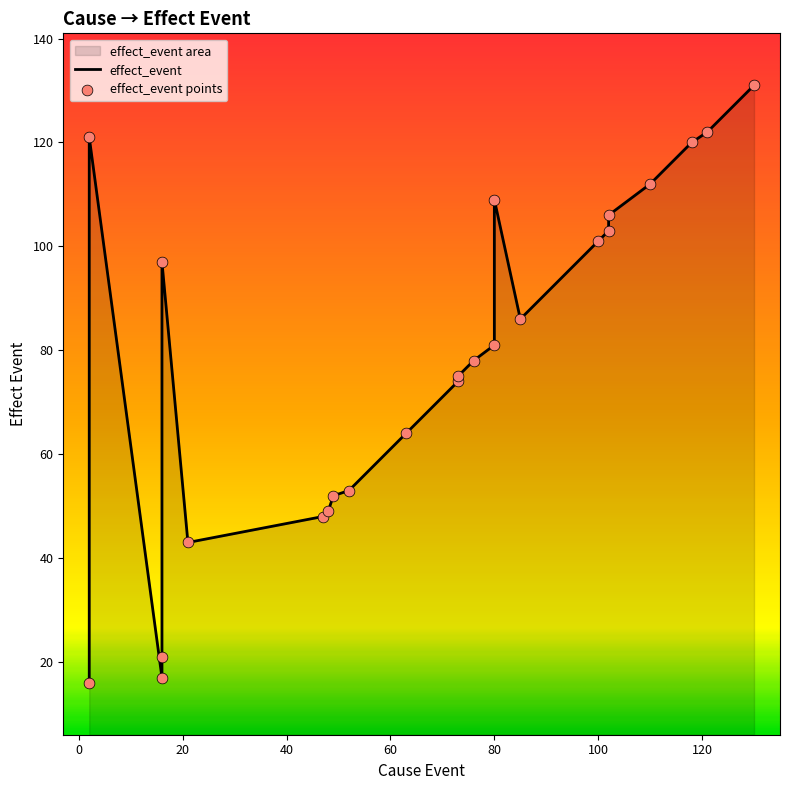

What is the change in value from 100 to 102?

+5